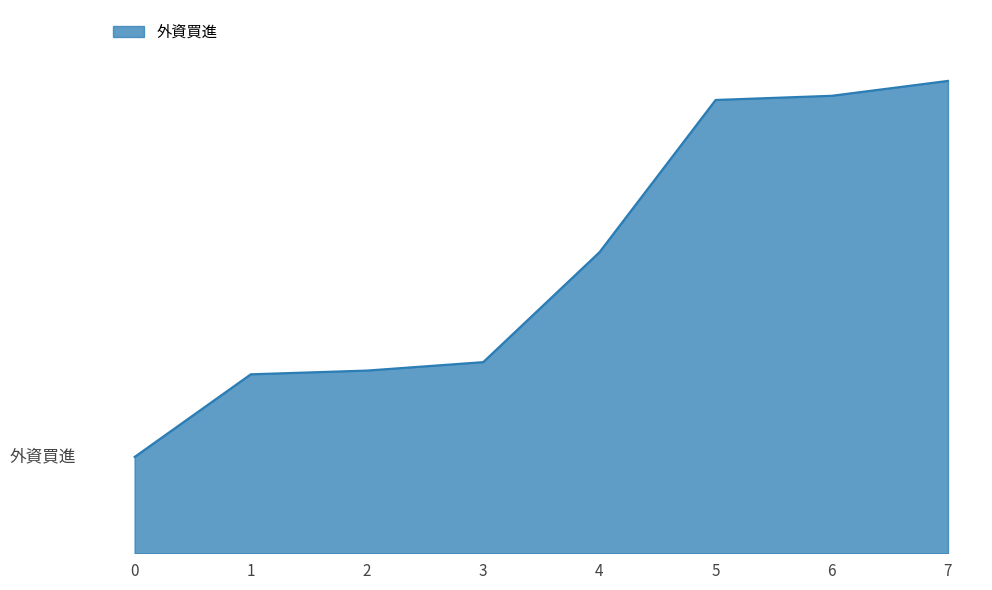

Where is the data nearest to the value 3878?

4